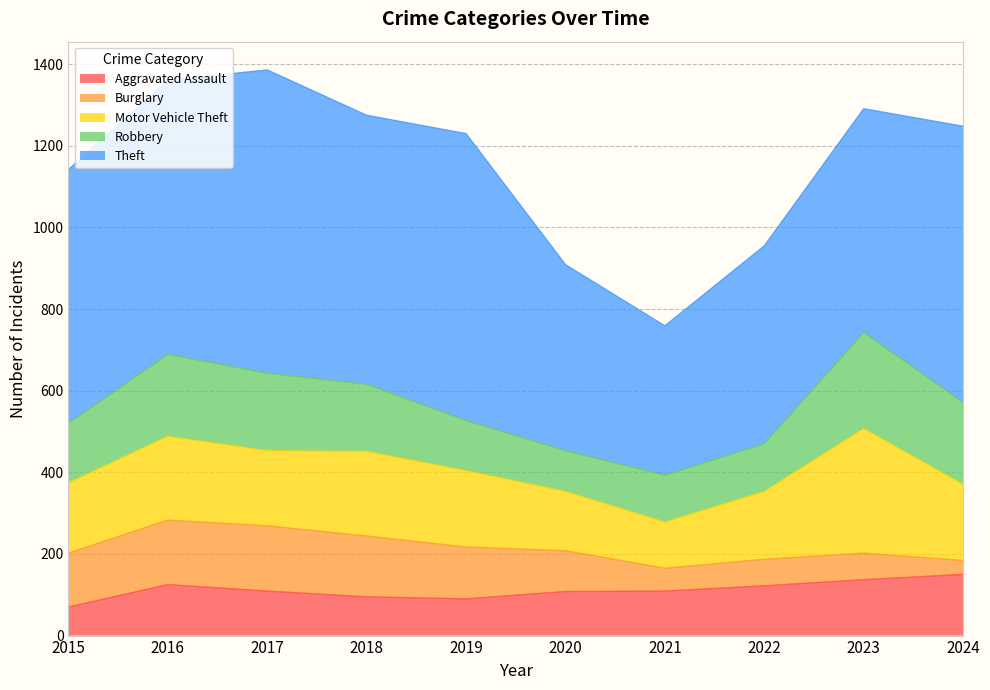

Is it true that Aggravated Assault equals 90 at 2019?

True